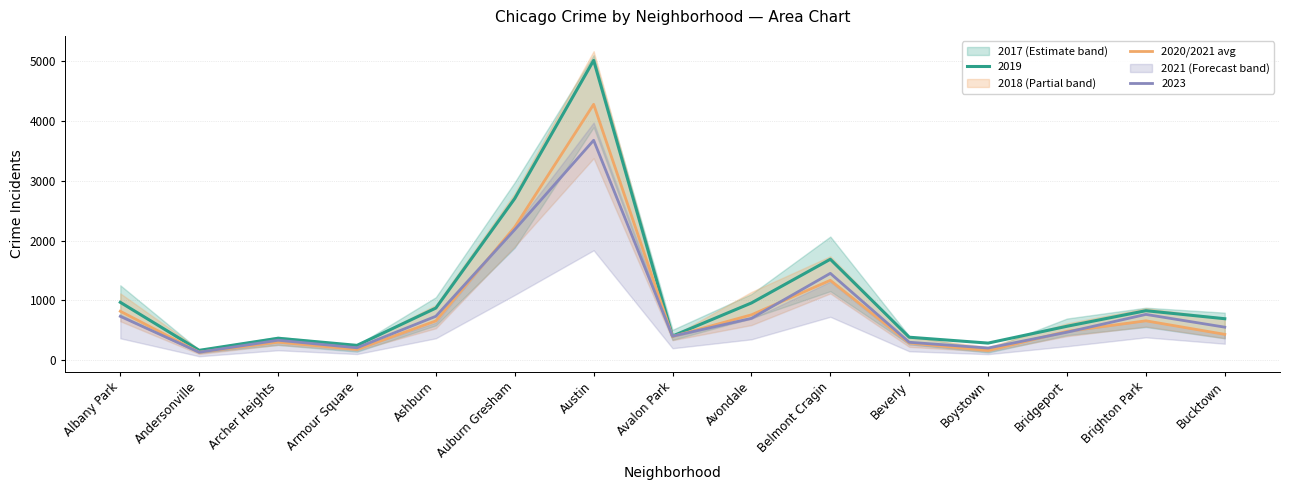

What is the sum of the values at Avondale and Armour Square?

940.0